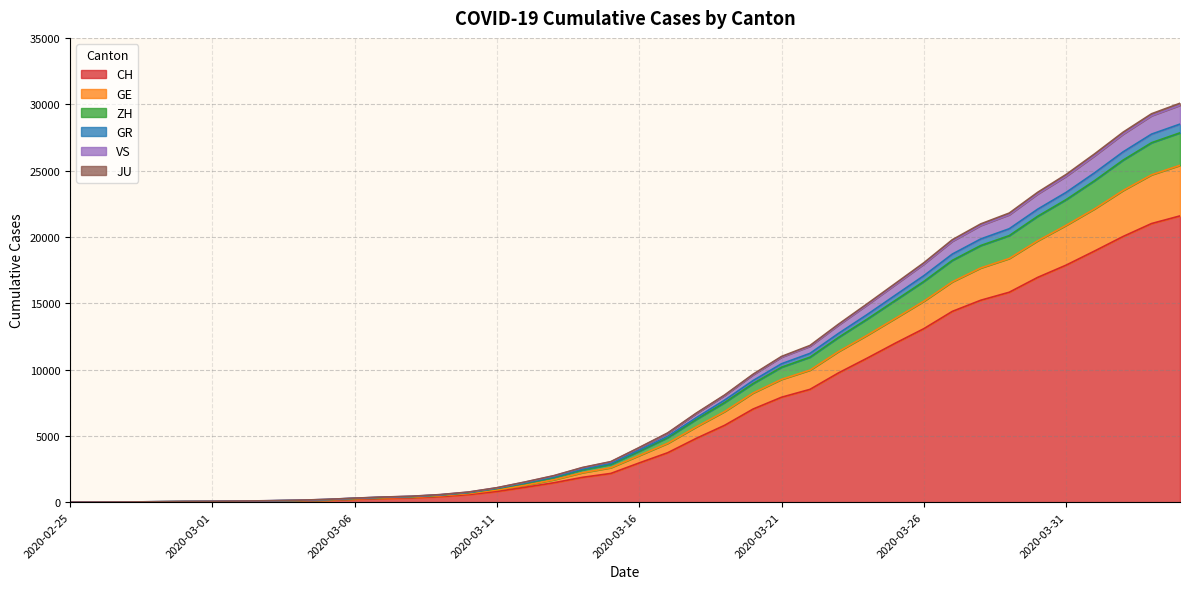

Does the chart display data point markers on the line(s)?

No